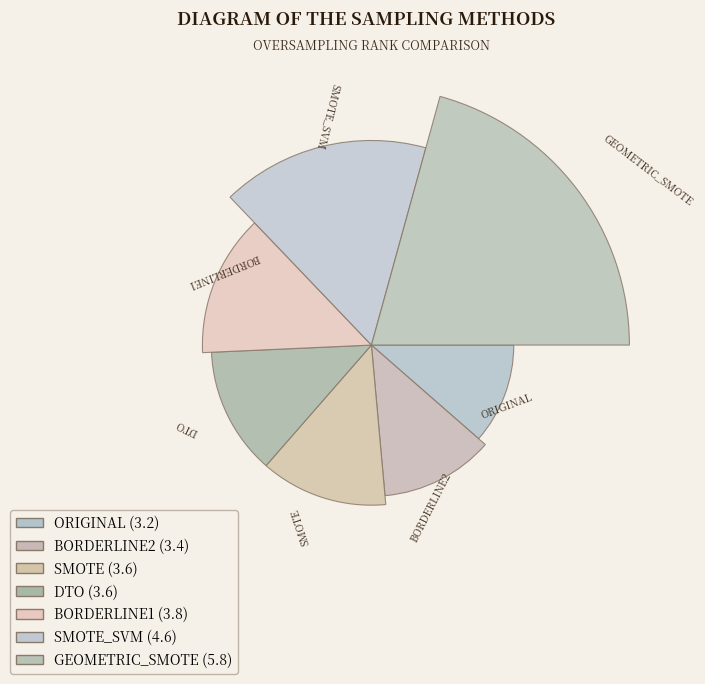

Does DTO represent more than half of the total?

No